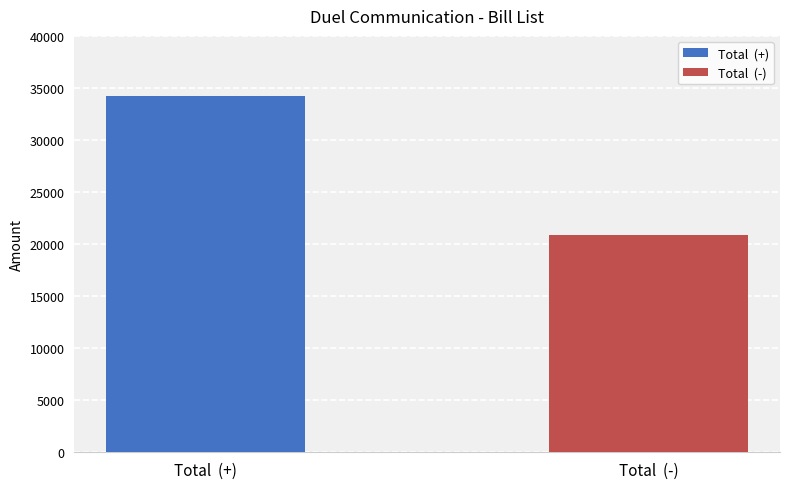

What is the maximum value shown in the chart?

34200